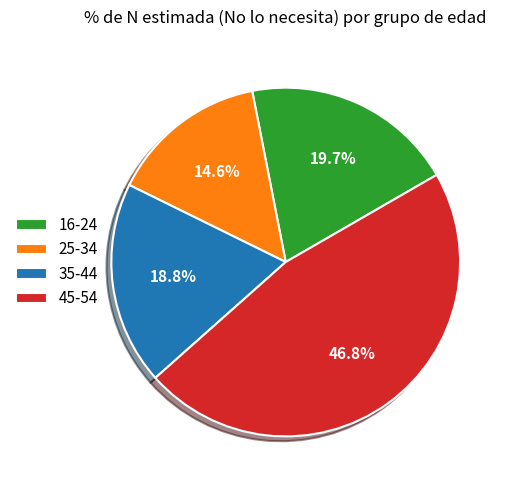

What is the smallest slice in the pie chart?

25-34